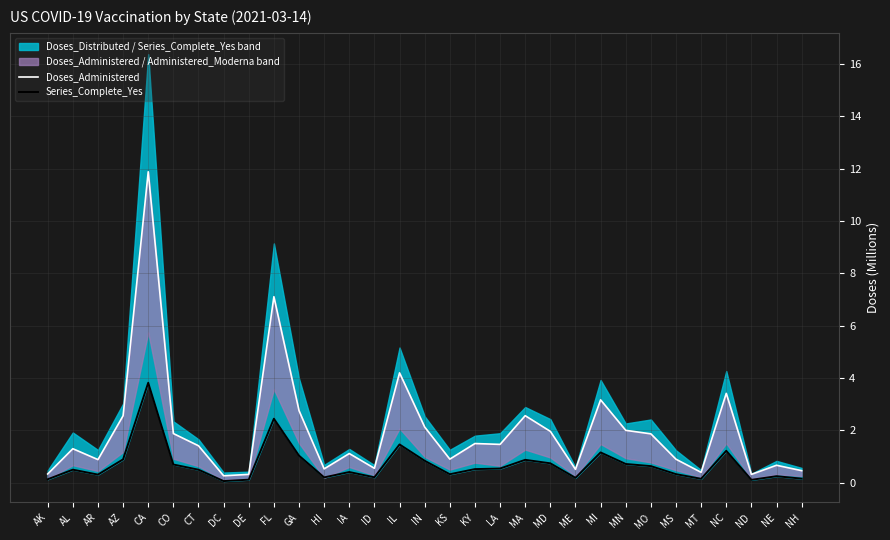

What is the difference between the second highest and minimum values in the Doses_Administered series?

6.8